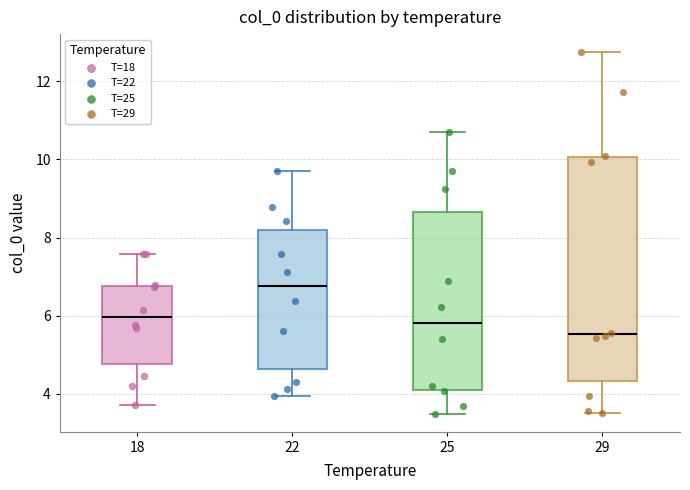

Which box's median line is the lowest?

29